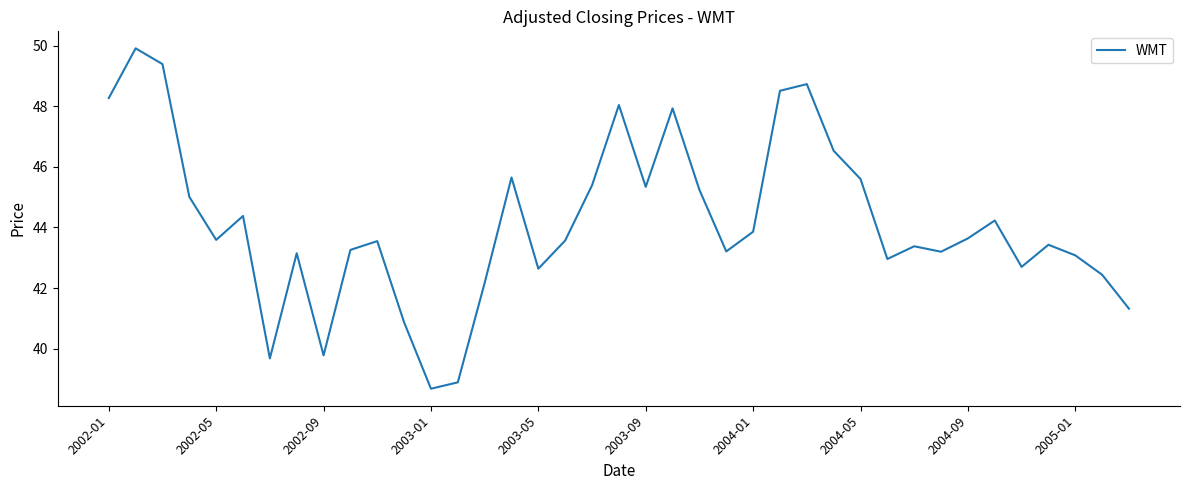

What is the difference between the maximum and minimum values?

11.2